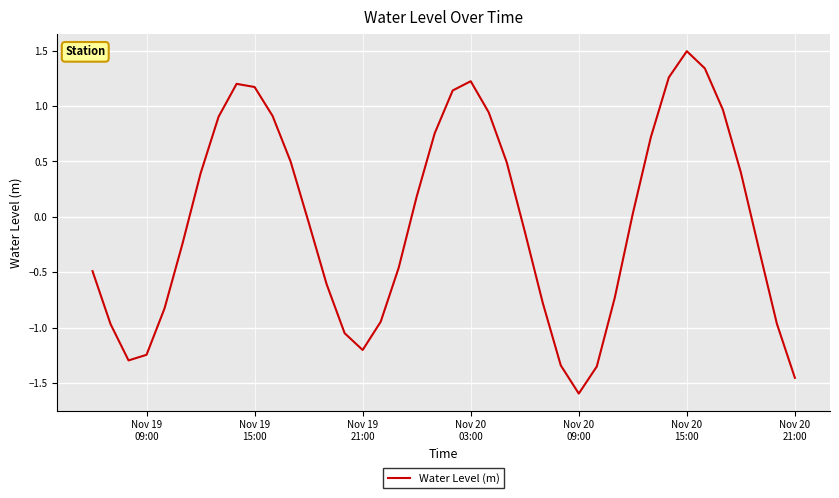

What is the difference between the maximum and minimum values?

3.1